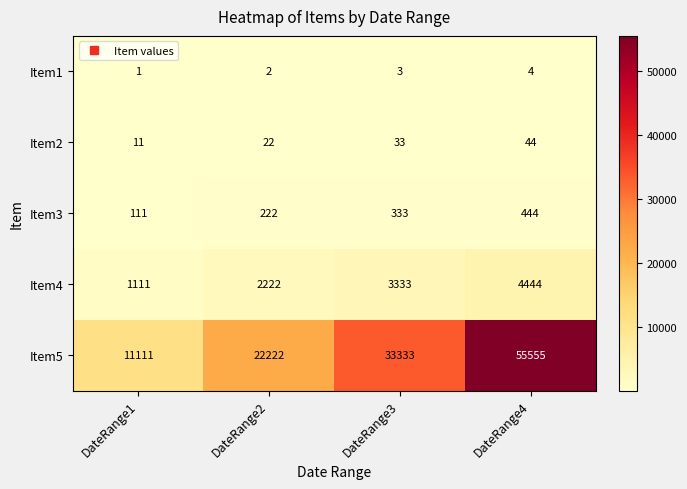

Reading left to right, transcribe all the data shown in this chart.

Item1: 1	2	3	4
Item2: 11	22	33	44
Item3: 111	222	333	444
Item4: 1111	2222	3333	4444
Item5: 11111	22222	33333	55555